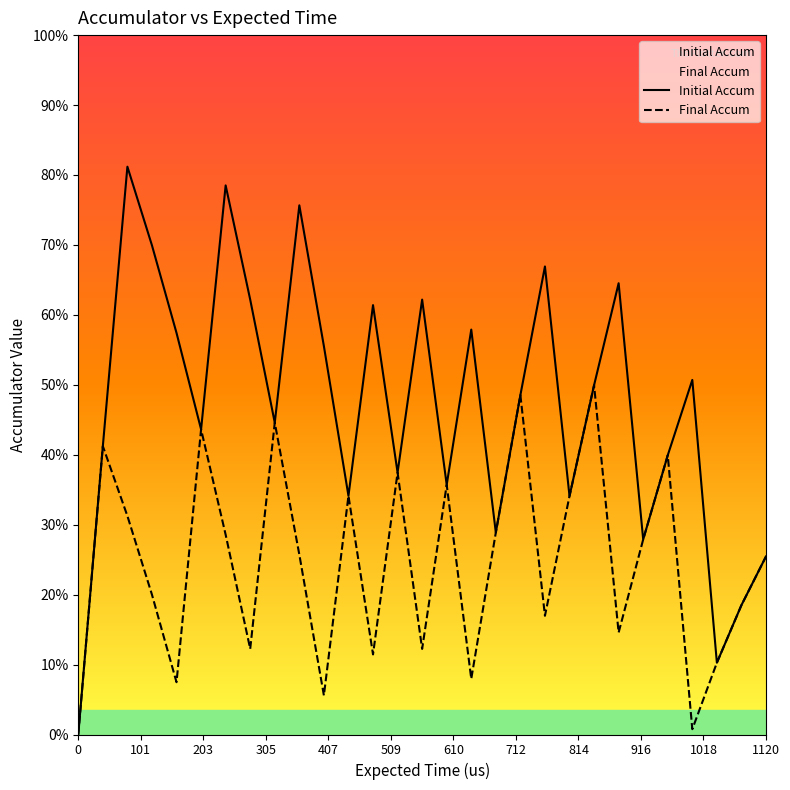

At 916, list the series in order from largest to smallest.

Initial Accum, Final Accum